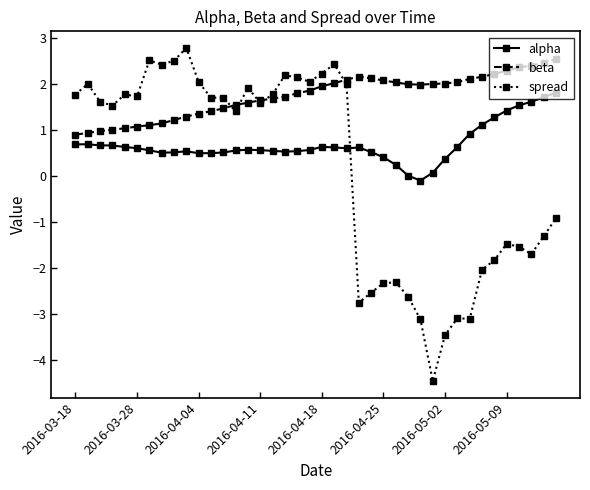

List the series in order of their overall mean, highest first.

beta, alpha, spread